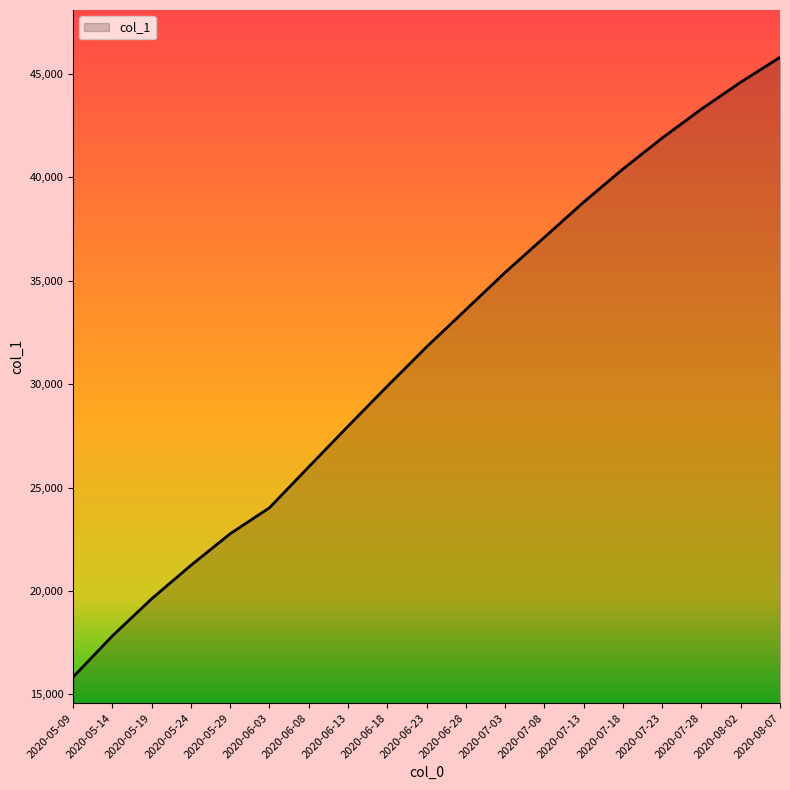

What is the greatest value displayed?

45800.0